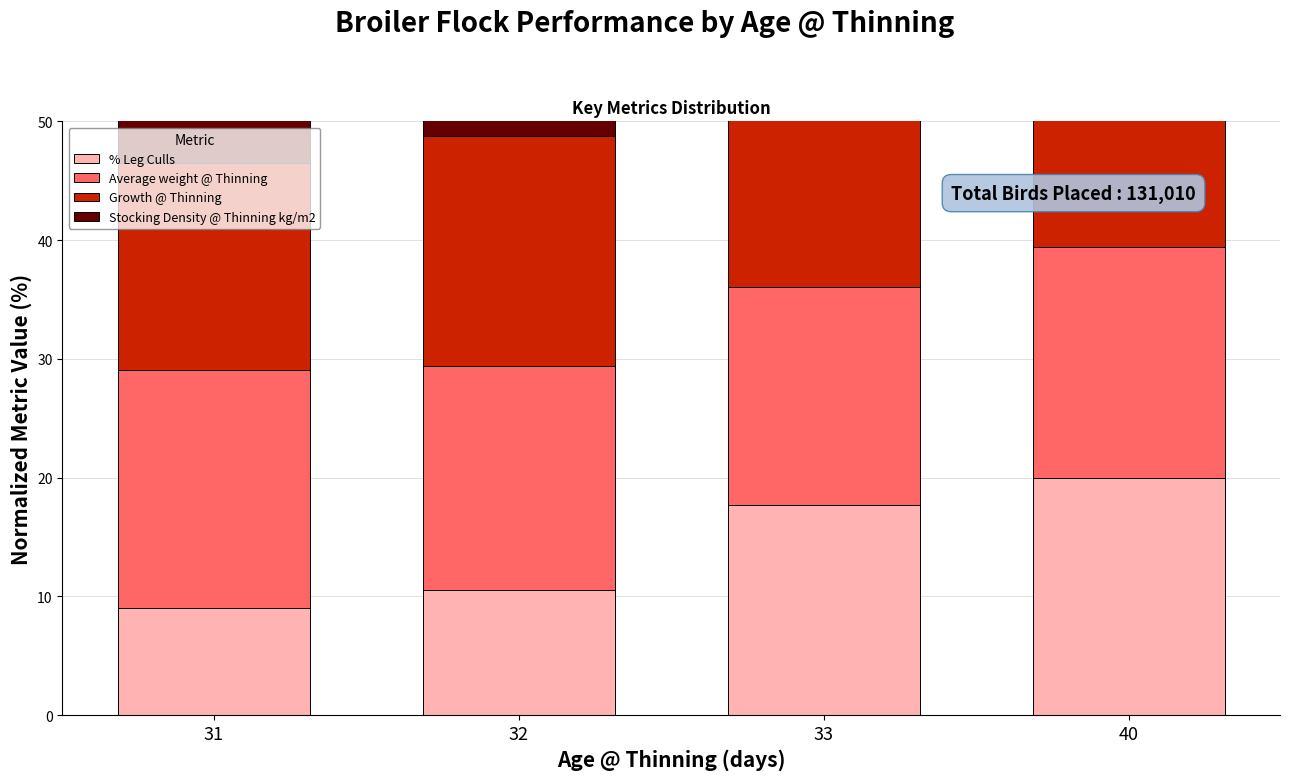

Reading left to right, list all the values displayed in this chart.

% Leg Culls: 9.0	10.5	17.7	20.0
Average weight @ Thinning: 20.0	18.9	18.3	19.4
Growth @ Thinning: 17.5	19.4	20.0	17.1
Stocking Density @ Thinning kg/m2: 20.0	19.8	18.7	19.2